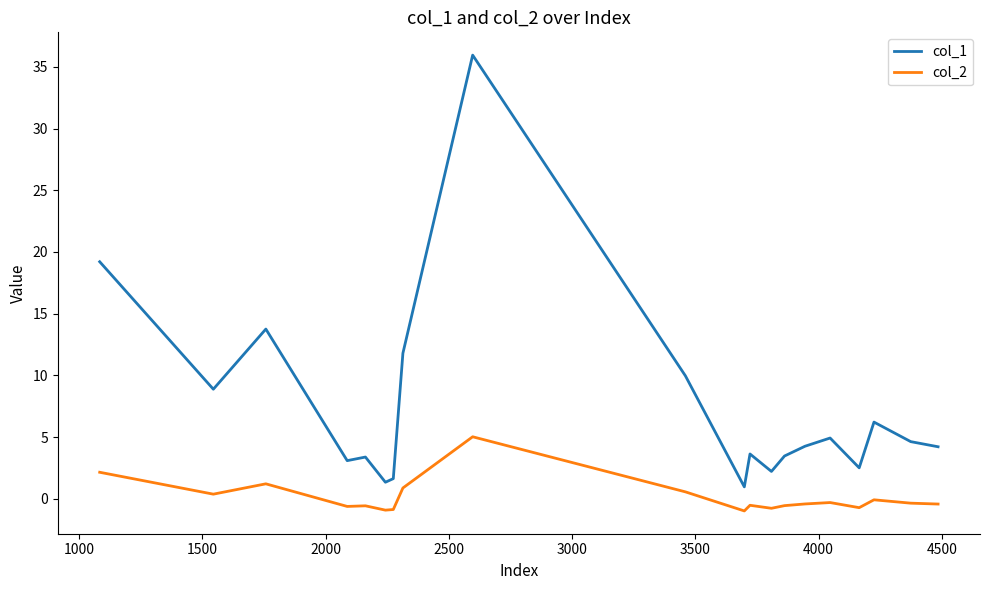

What is the maximum value for col_1?

36.0